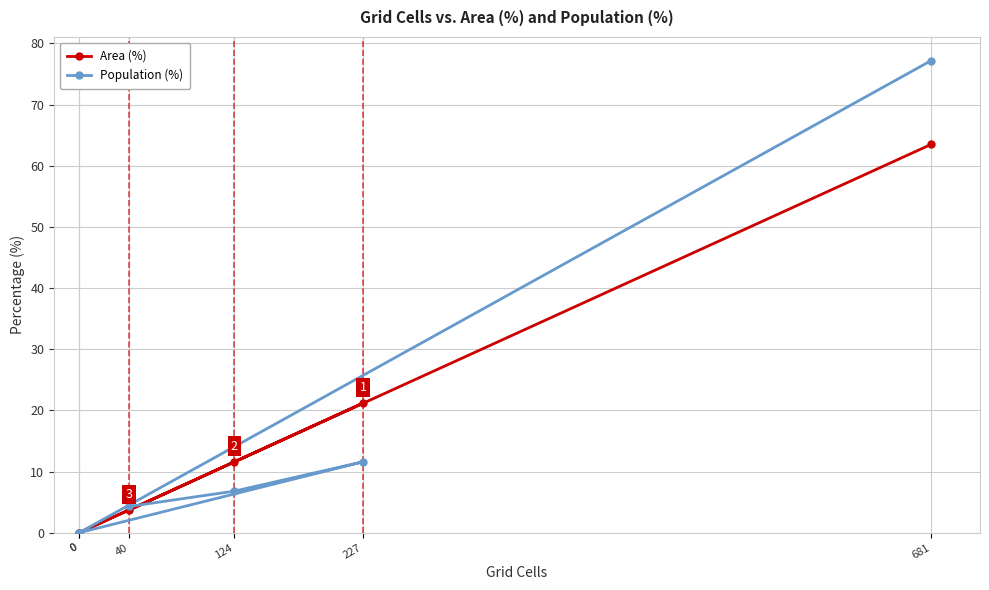

How many values in the Population (%) series are below 6?

3